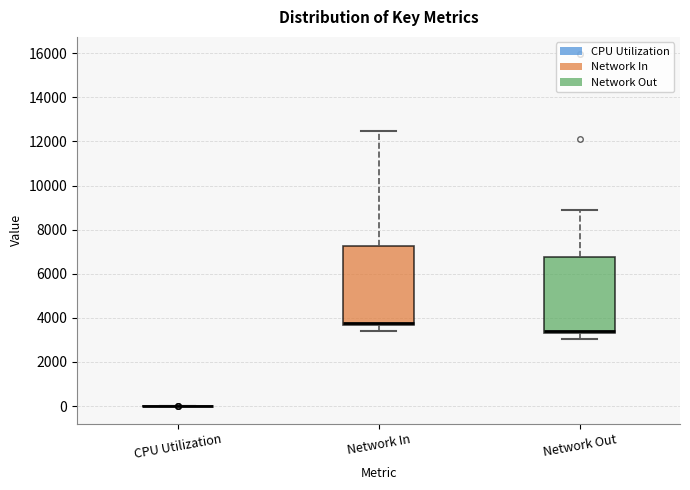

Where is the upper edge of the box for Network In on the y-axis? The values are not printed on the chart, so give them approximately, as read against the axis.

7200